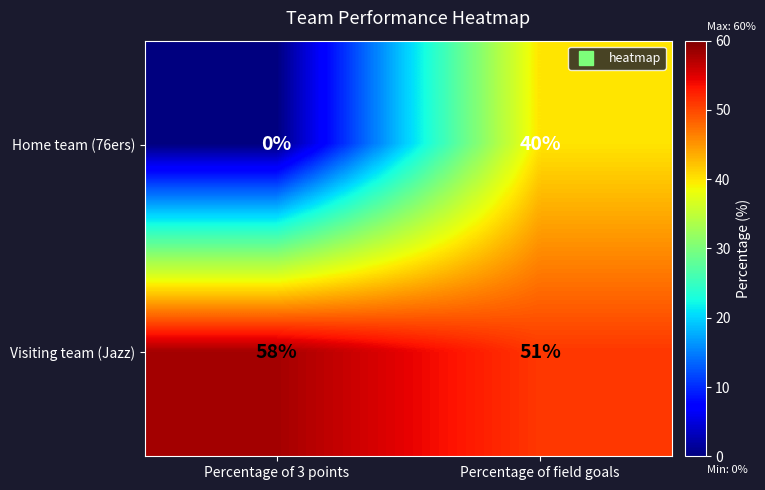

Reading left to right, list all the values displayed in this chart.

Home team (76ers): Percentage of 3 points=0	Percentage of field goals=40
Visiting team (Jazz): Percentage of 3 points=58	Percentage of field goals=51